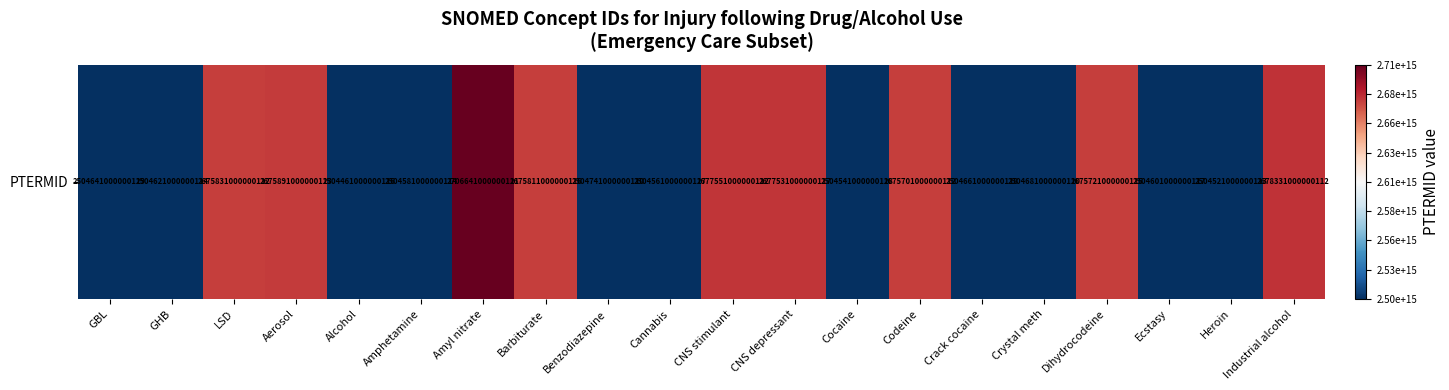

The chart shows a value of -1.3 at Crack cocaine. True or false?

False